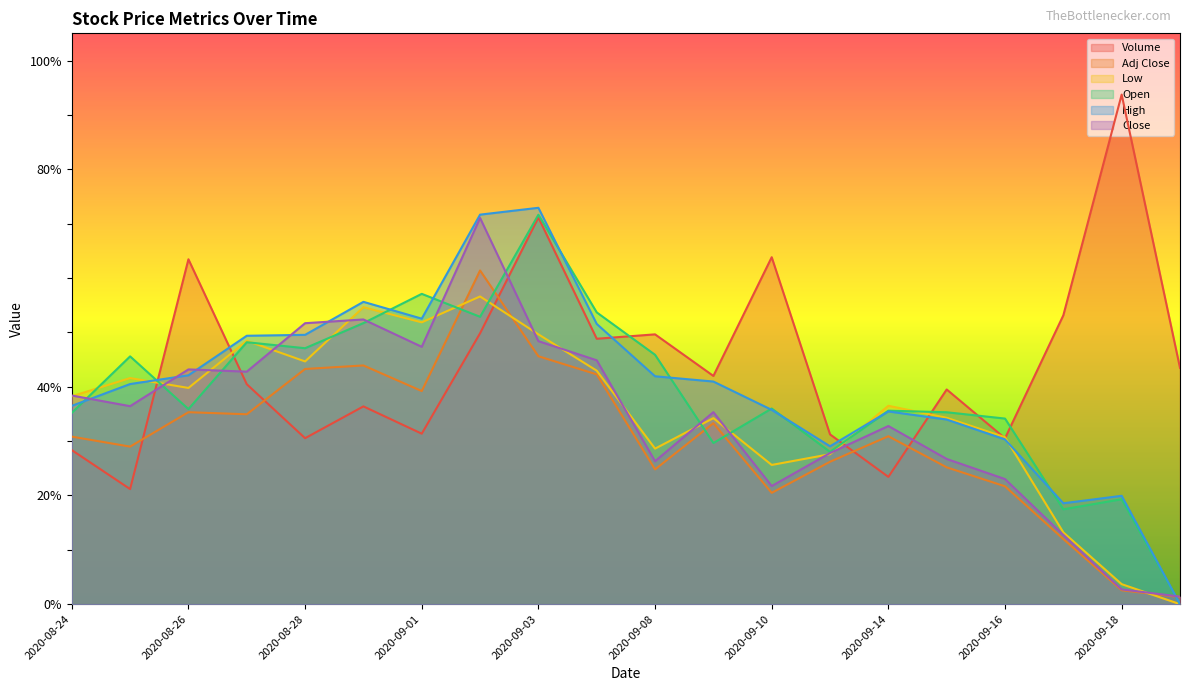

In Volume, how many points are higher than both neighbors (excluding endpoints)?

7